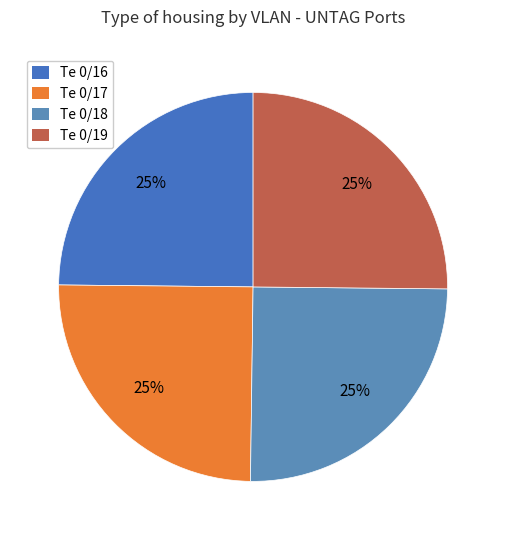

To the nearest percent, what percentage of the pie is Te 0/16?

25%